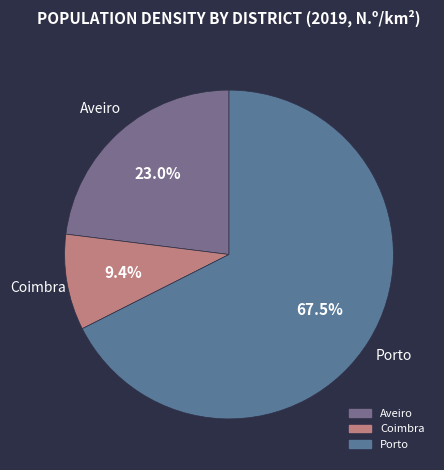

Is there any slice that represents more than half of the pie?

Yes